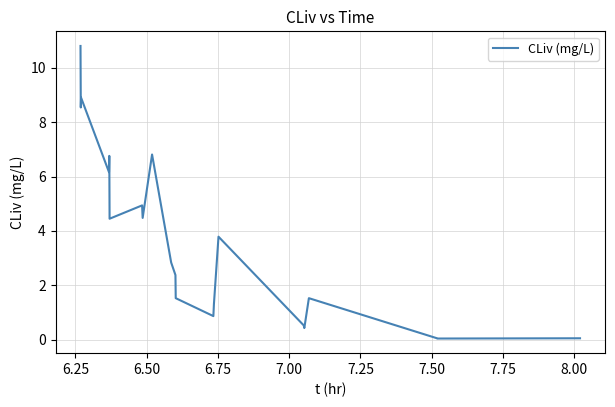

What is the greatest value displayed?

10.8